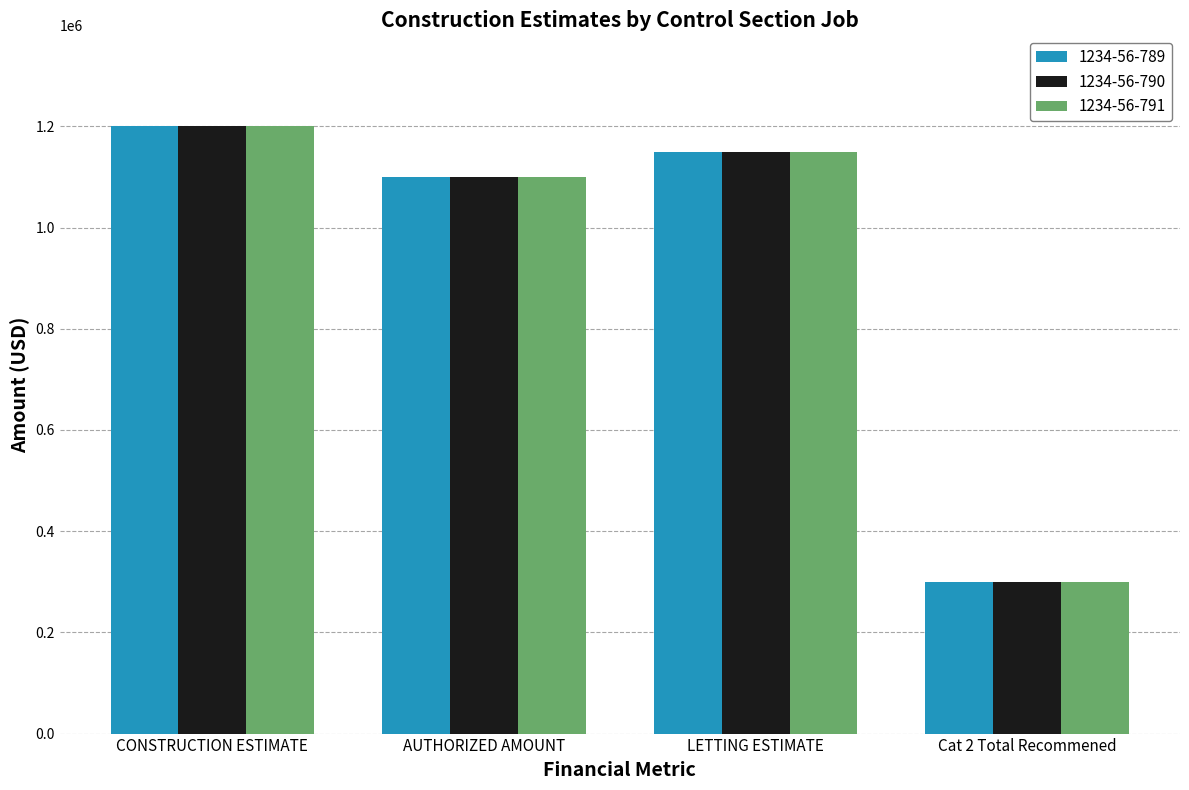

List the labels in order of 1234-56-791 value, smallest first.

Cat 2 Total Recommened, AUTHORIZED AMOUNT, LETTING ESTIMATE, CONSTRUCTION ESTIMATE